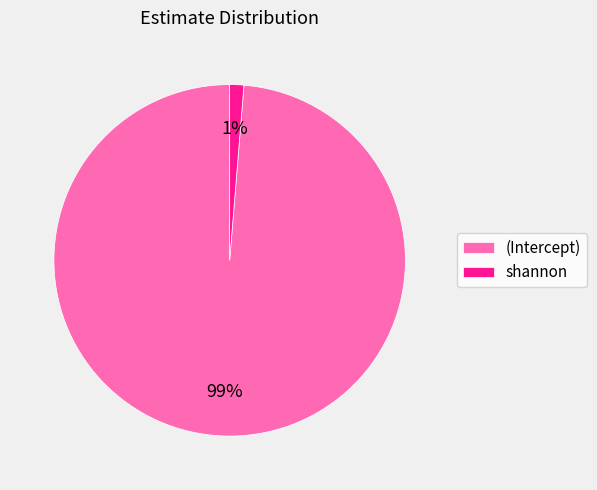

The shannon slice represents 1% of the pie. True or false?

True